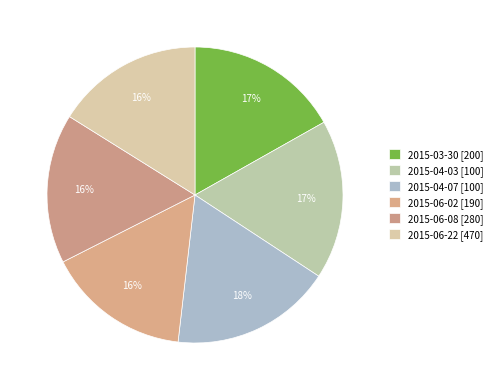

Count the number of slices in the pie.

6